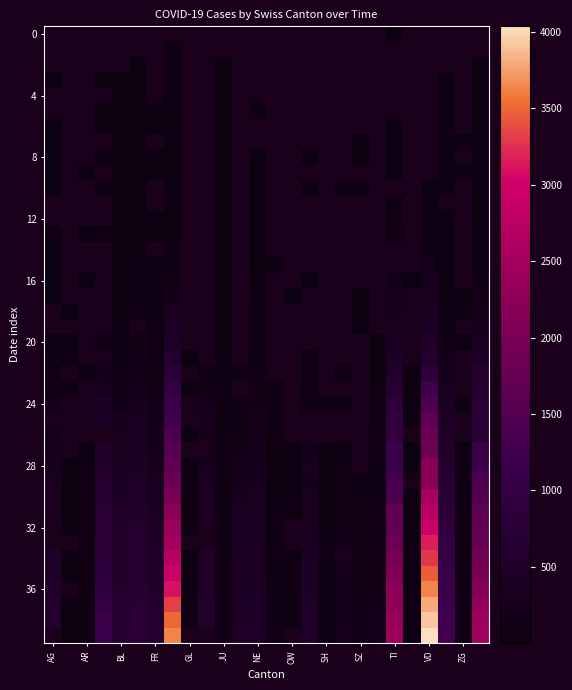

Count the number of data series in this chart.

40